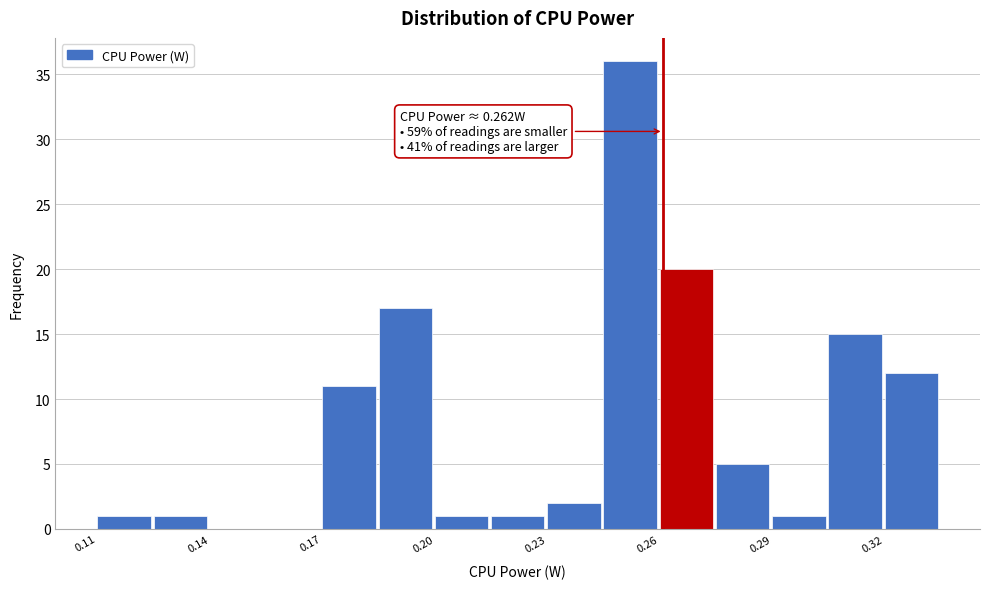

Around what value on the x-axis is the tallest bar? Give the approximate position of its centre, as read against the axis.

0.255